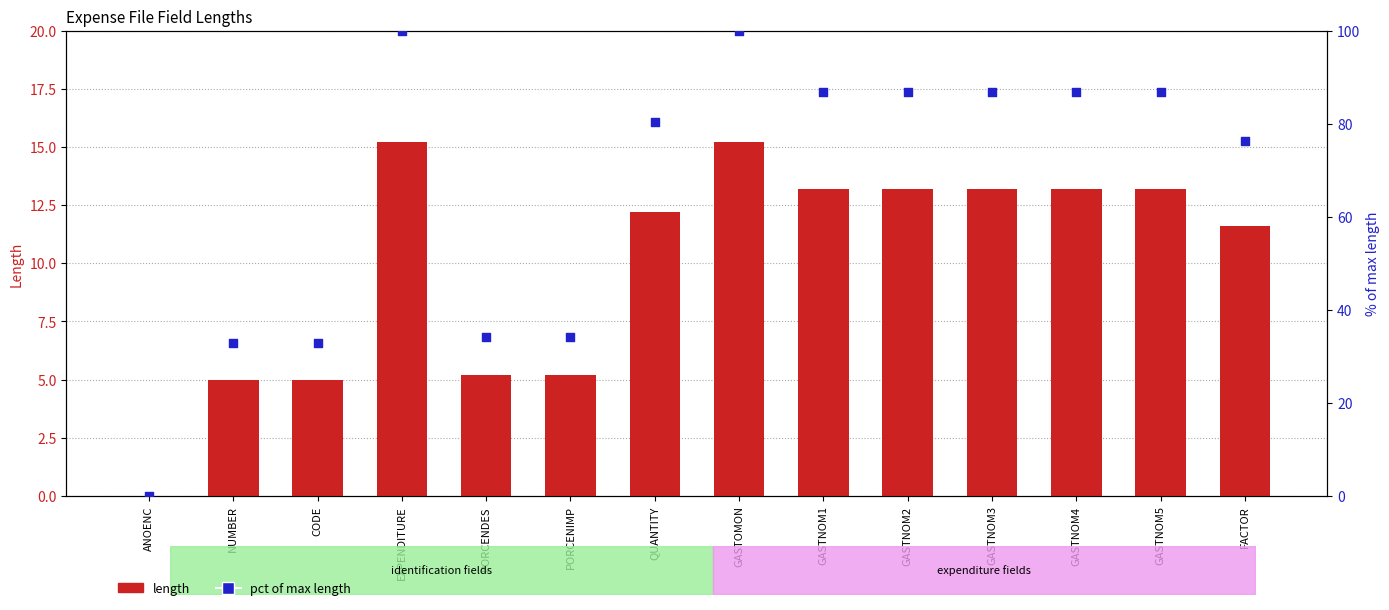

At which category is the sum across all series the highest?

EXPENDITURE